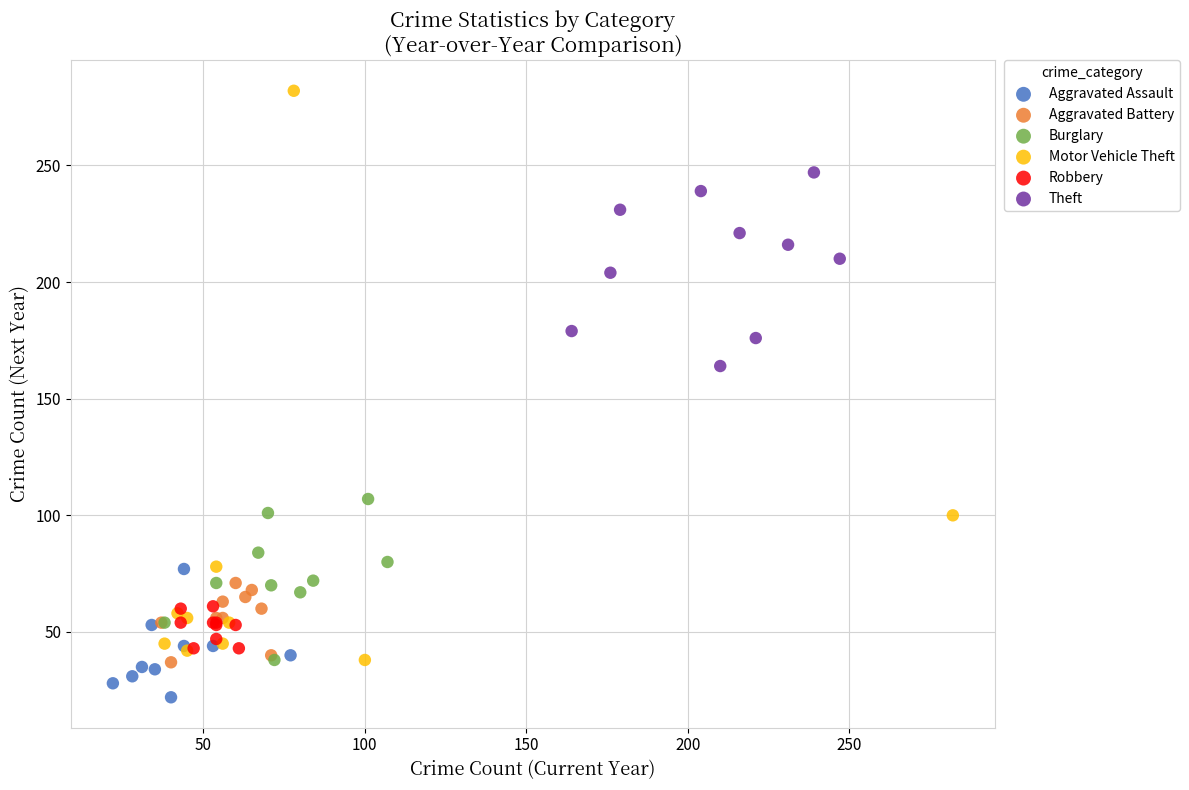

Which series has the widest spread of Y values?

Motor Vehicle Theft